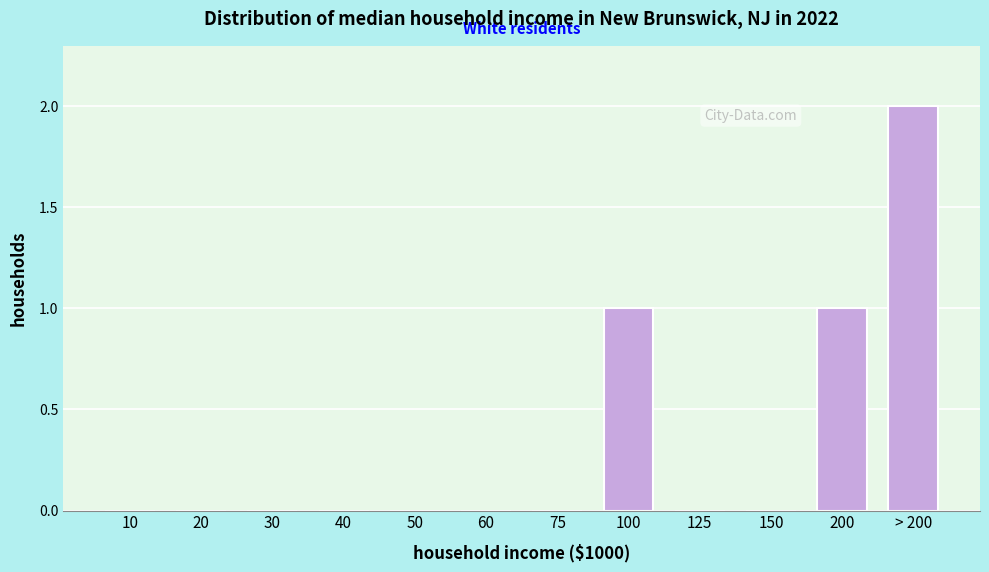

Reading left to right, what are all the values shown in this chart?

10=0	20=0	30=0	40=0	50=0	60=0	75=0	100=1	125=0	150=0	200=1	> 200=2